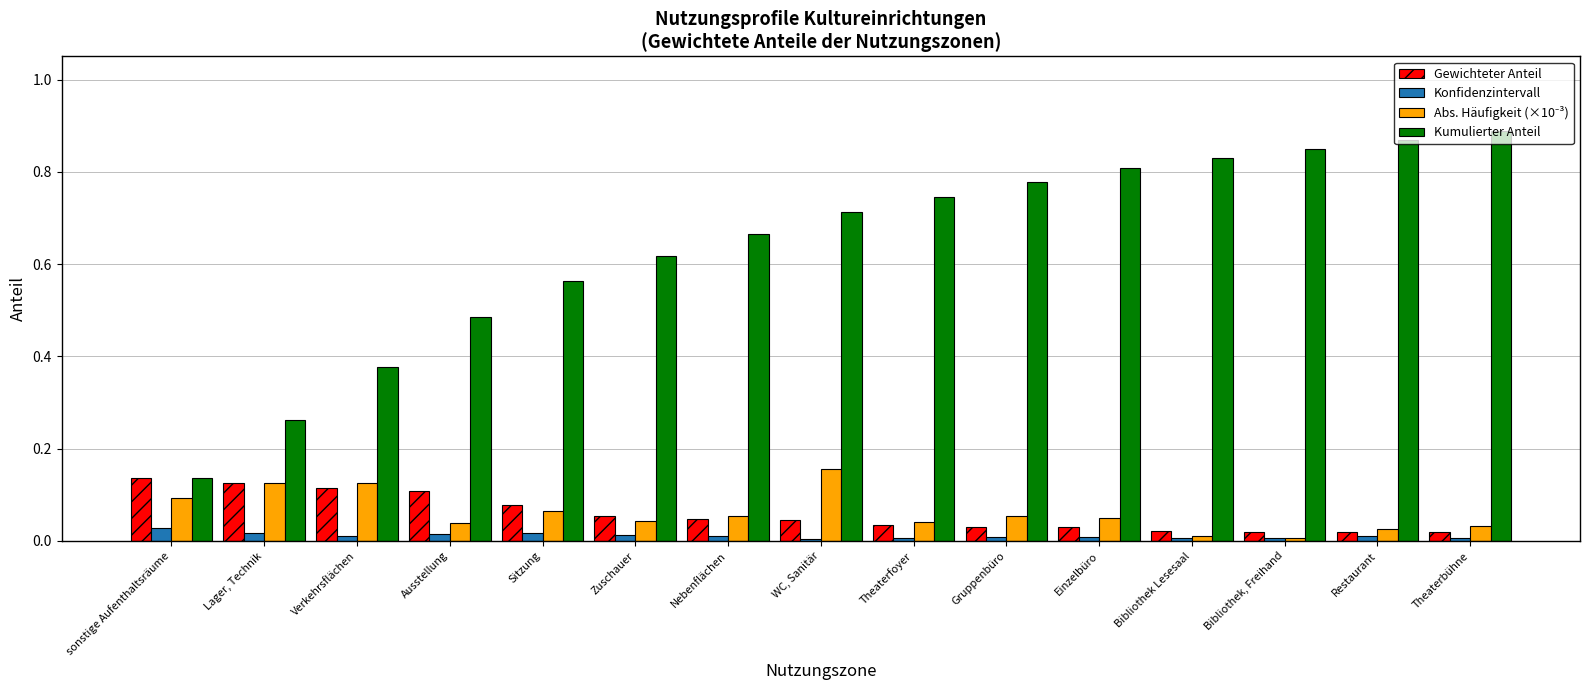

Which series has the widest spread of values?

Kumulierter Anteil